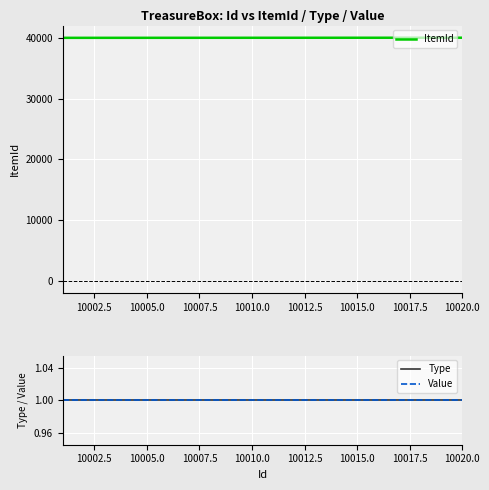

Which series has the largest total across all categories?

ItemId